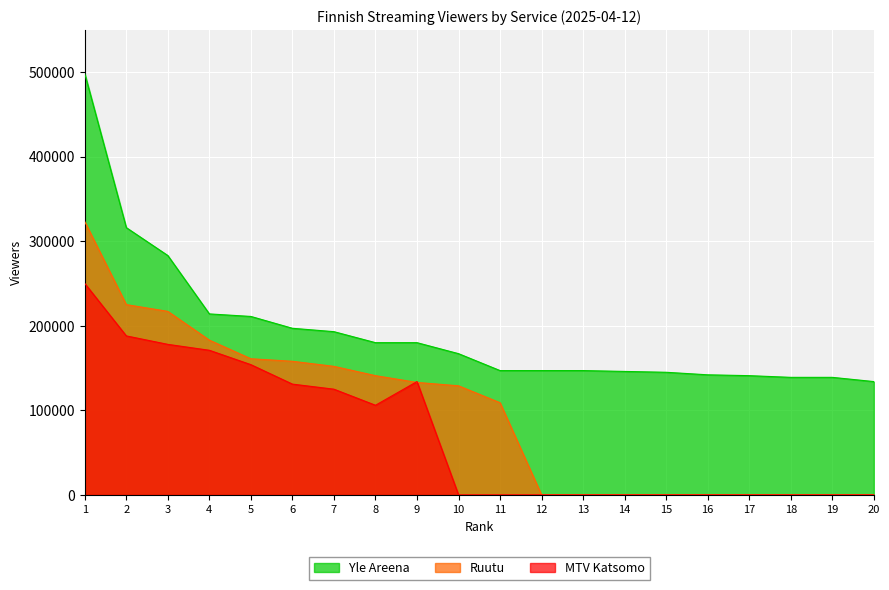

Between 9 and 4, which is larger?

4